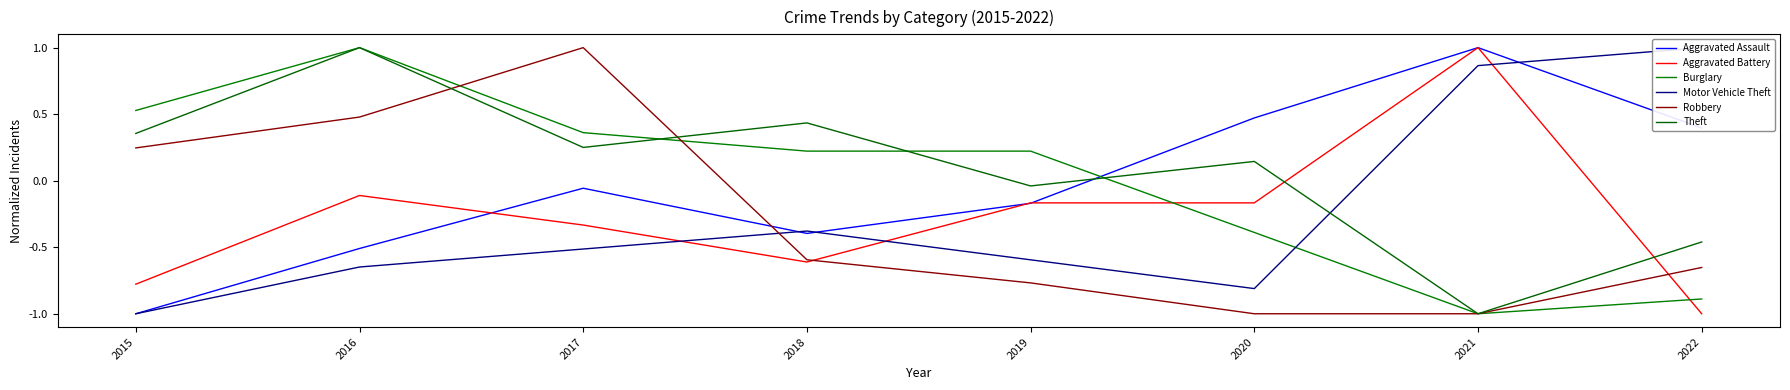

Is it true that Motor Vehicle Theft equals -0.5 at 2018?

False